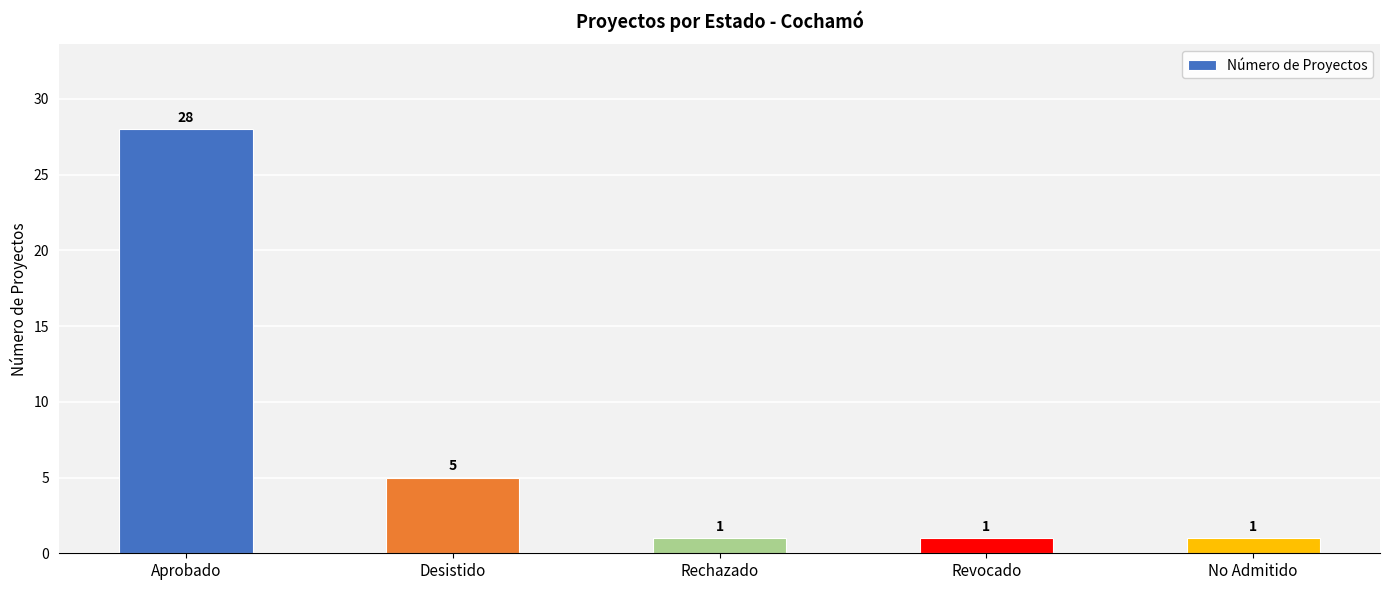

Reading left to right, what are all the values shown in this chart?

28	5	1	1	1